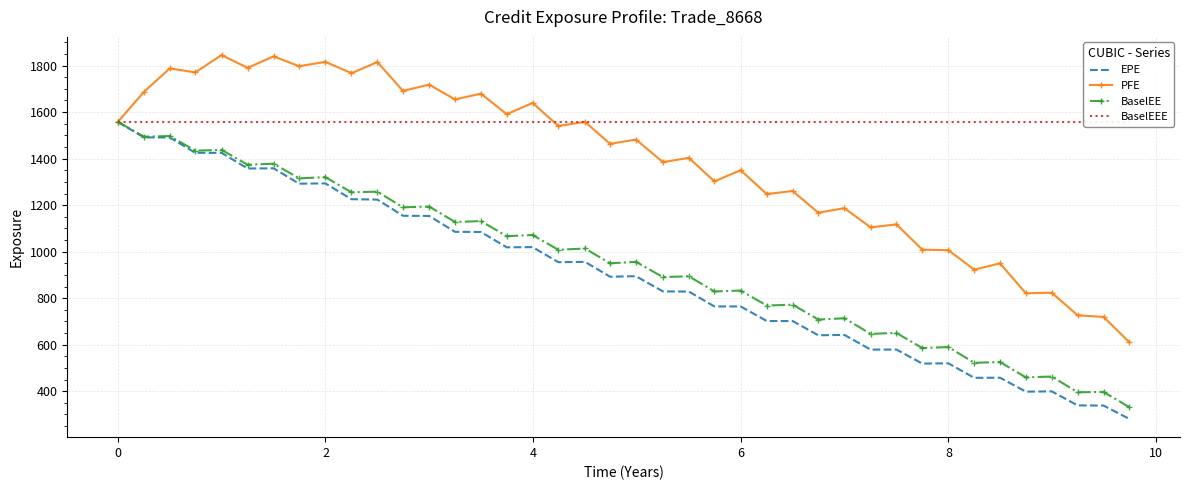

The EPE series shows 2212.1 at 0. True or false?

False